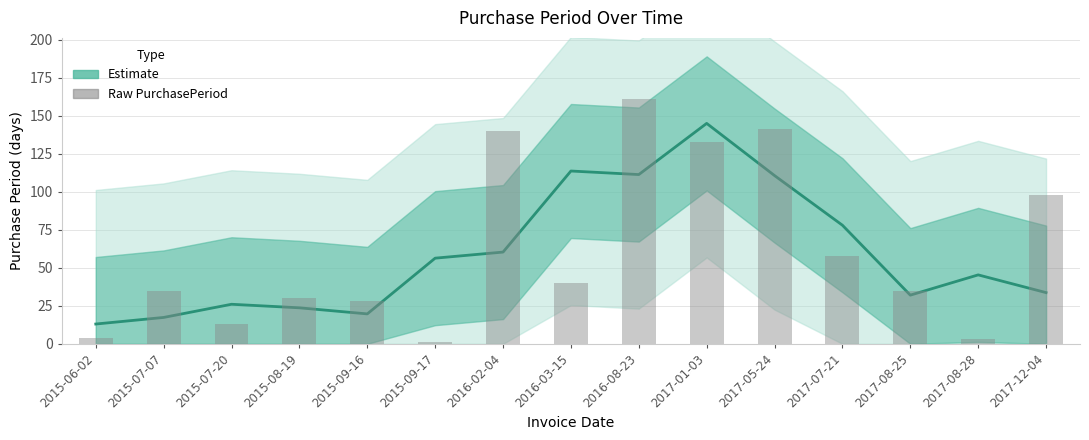

Reading left to right, what are all the values shown in this chart?

Estimate: 2015-06-02=13.0	2015-07-07=17.3	2015-07-20=26.0	2015-08-19=23.7	2015-09-16=19.7	2015-09-17=56.3	2016-02-04=60.3	2016-03-15=113.7	2016-08-23=111.3	2017-01-03=145.0	2017-05-24=110.7	2017-07-21=78.0	2017-08-25=32.0	2017-08-28=45.3	2017-12-04=33.7
Raw PurchasePeriod: 2015-06-02=4.0	2015-07-07=35.0	2015-07-20=13.0	2015-08-19=30.0	2015-09-16=28.0	2015-09-17=1.0	2016-02-04=140.0	2016-03-15=40.0	2016-08-23=161.0	2017-01-03=133.0	2017-05-24=141.0	2017-07-21=58.0	2017-08-25=35.0	2017-08-28=3.0	2017-12-04=98.0